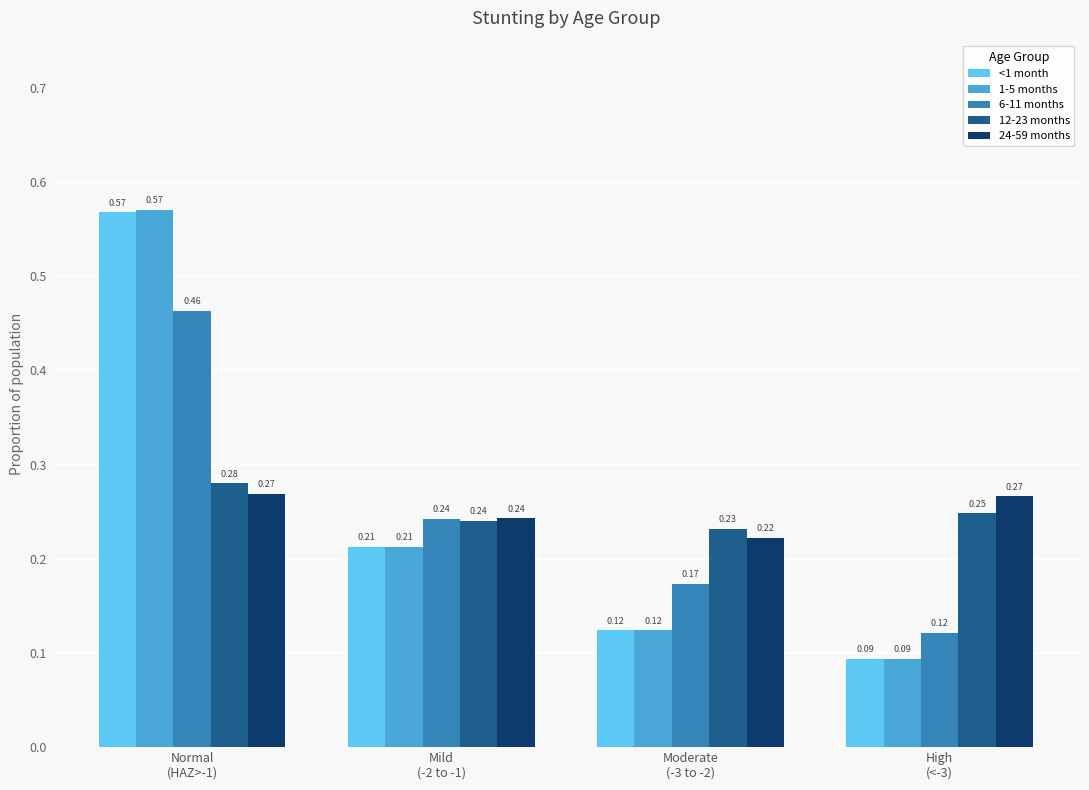

At how many categories does at least one series exceed 0?

4